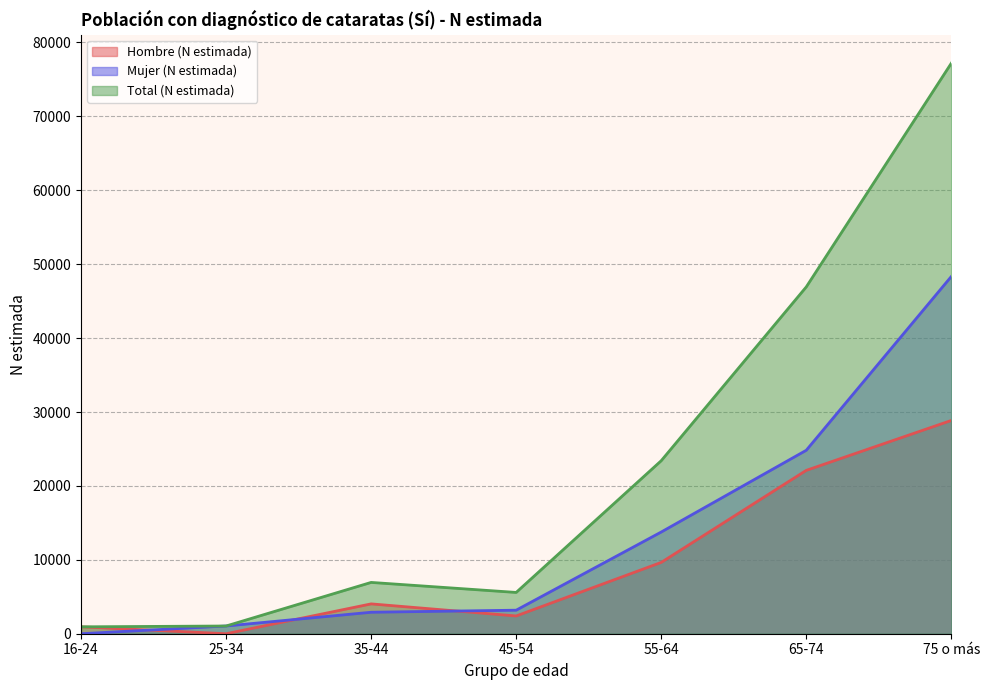

Where is the first local minimum for Total (N estimada)?

45-54